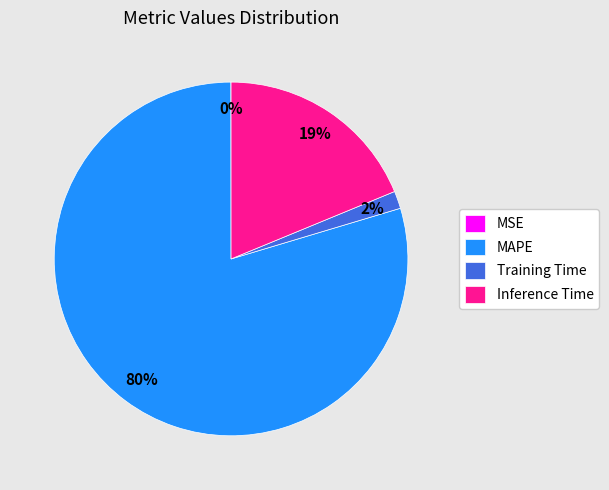

True or false: Inference Time accounts for 28% of the total.

False